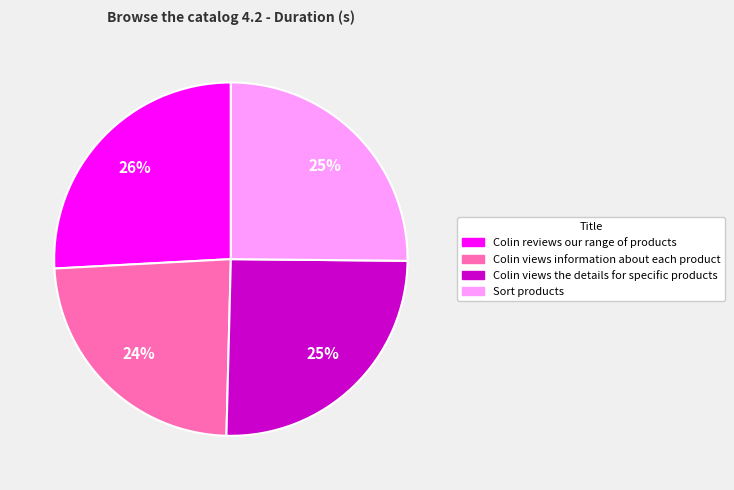

Is it true that Colin reviews our range of products is 26% of the pie?

True